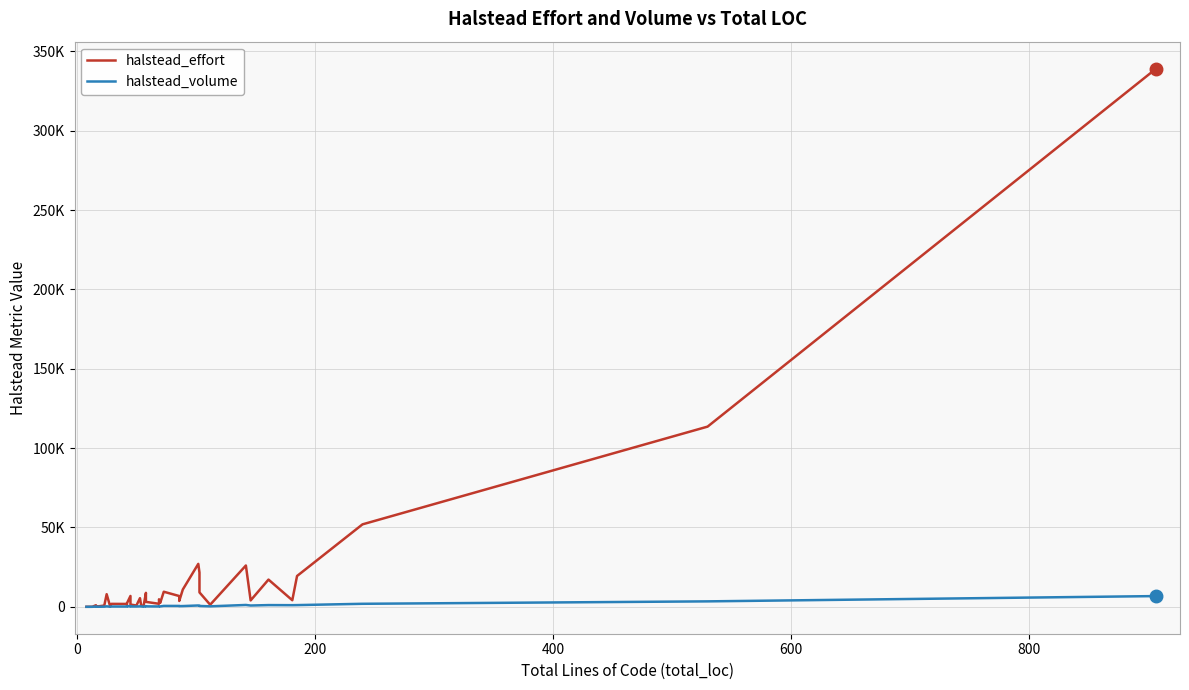

True or false: halstead_volume and halstead_effort intersect in this chart.

False